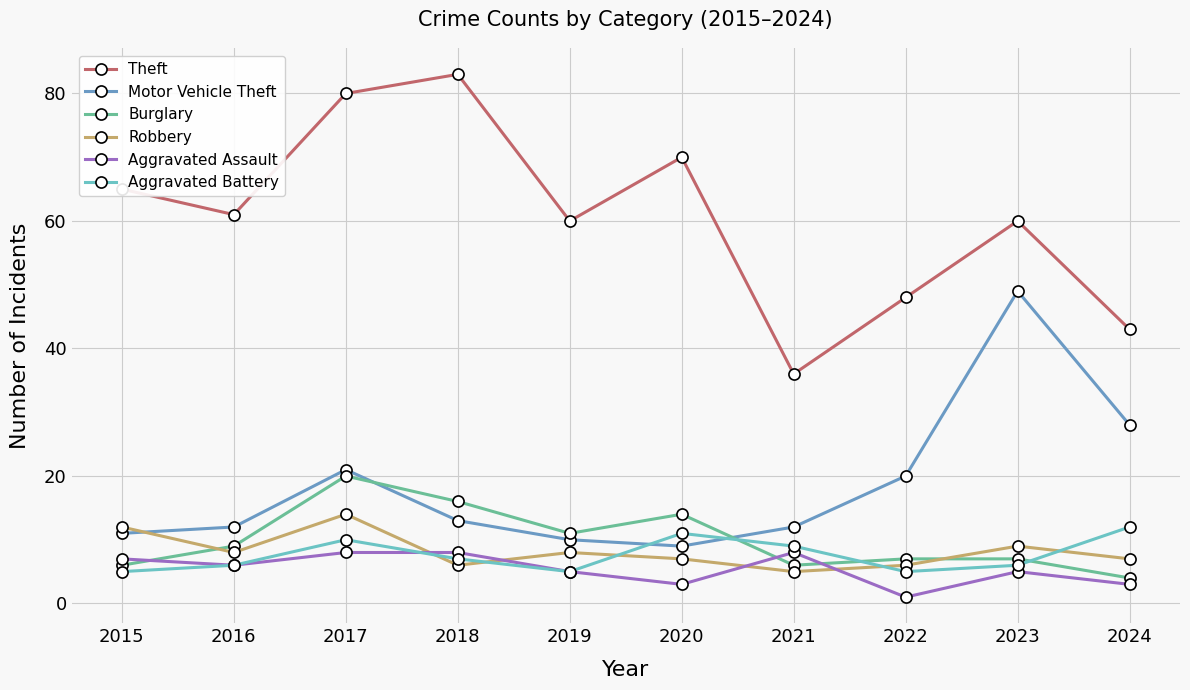

What is the value of the Robbery point at the 5th from the left?

8